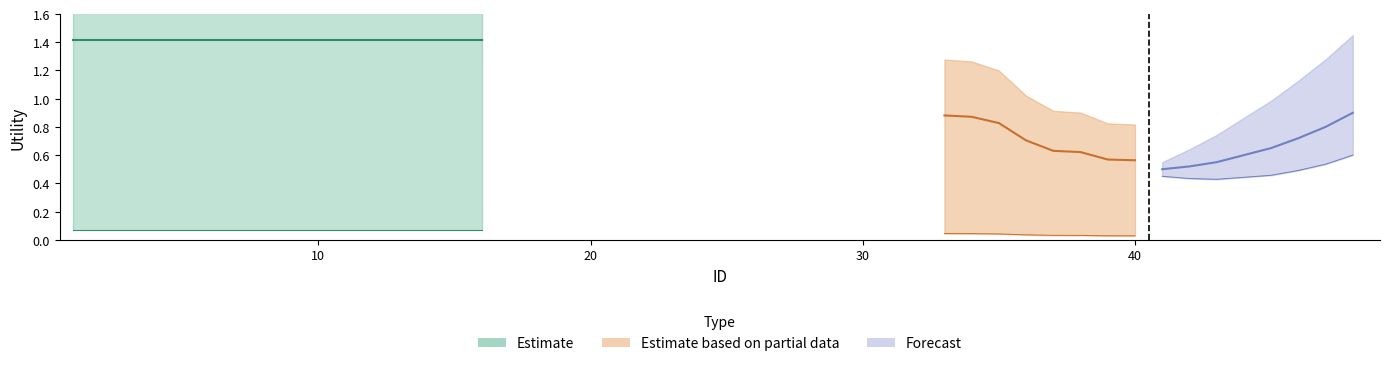

Which series has the widest spread of values?

Forecast